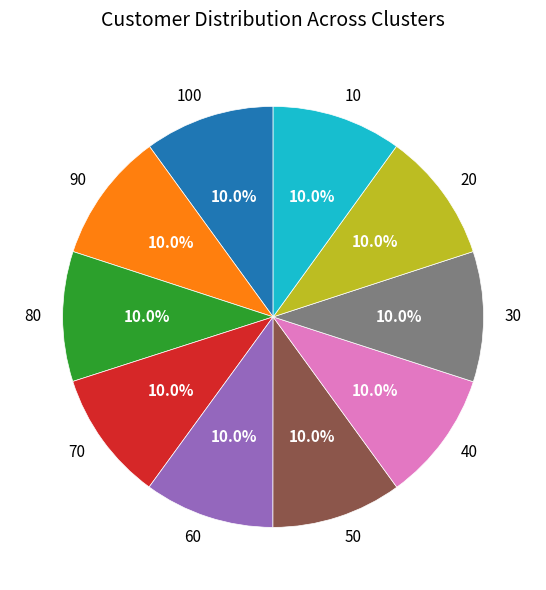

How much of the chart is everything except 80?

90.0%